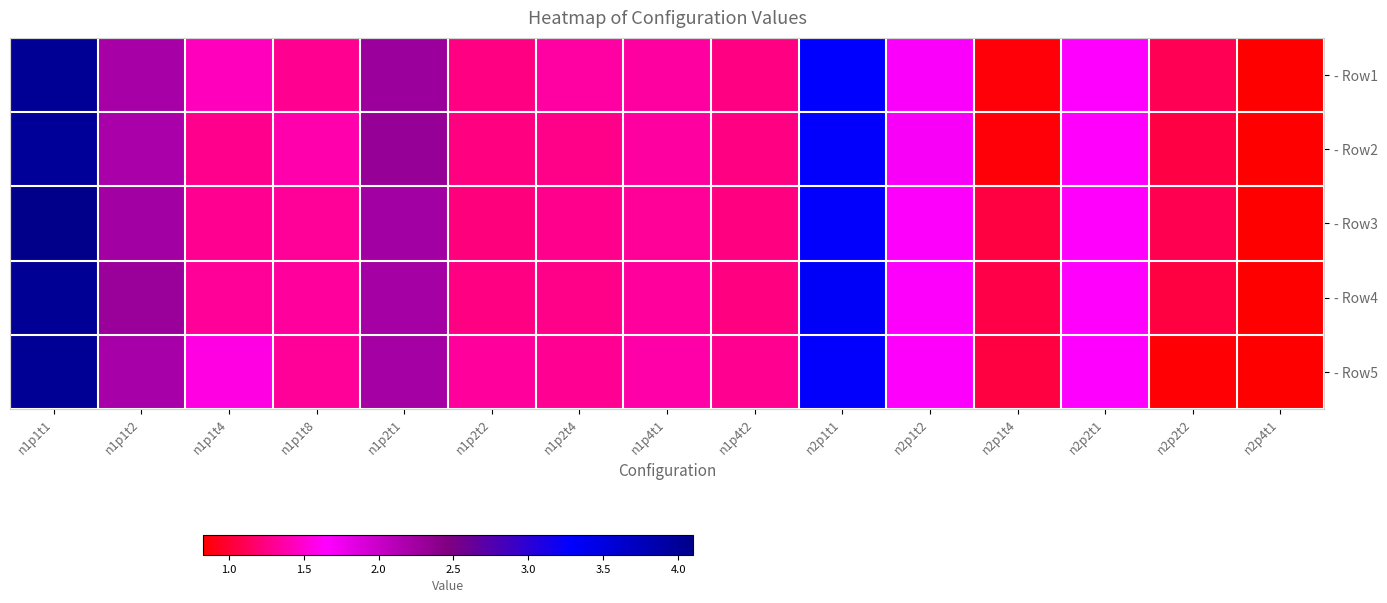

What is the total value across all series at n2p4t1?

4.2